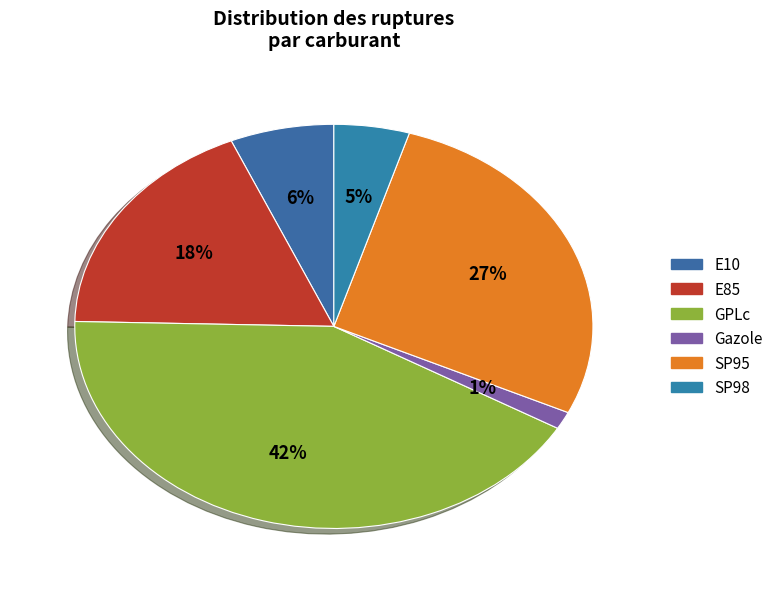

How many slices are in this pie chart?

6